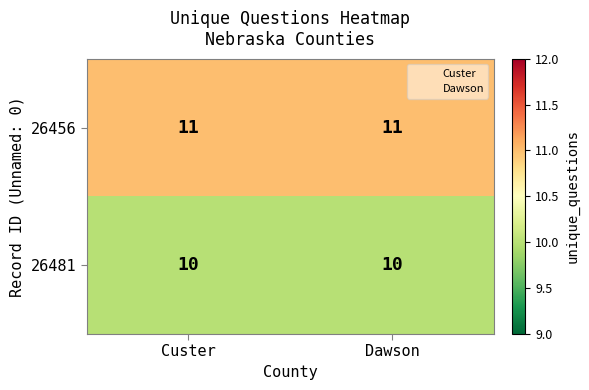

What is the total value across all series at Dawson?

21